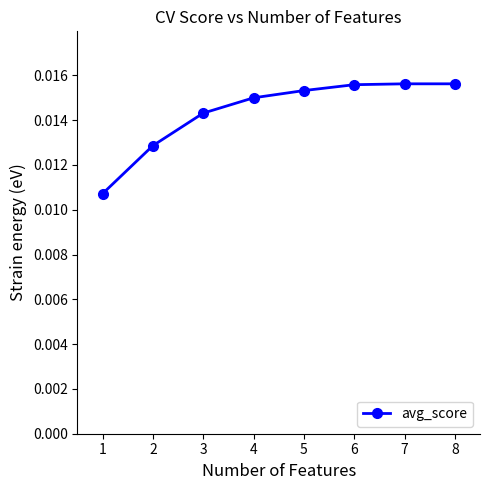

How many lines are shown in the chart?

1